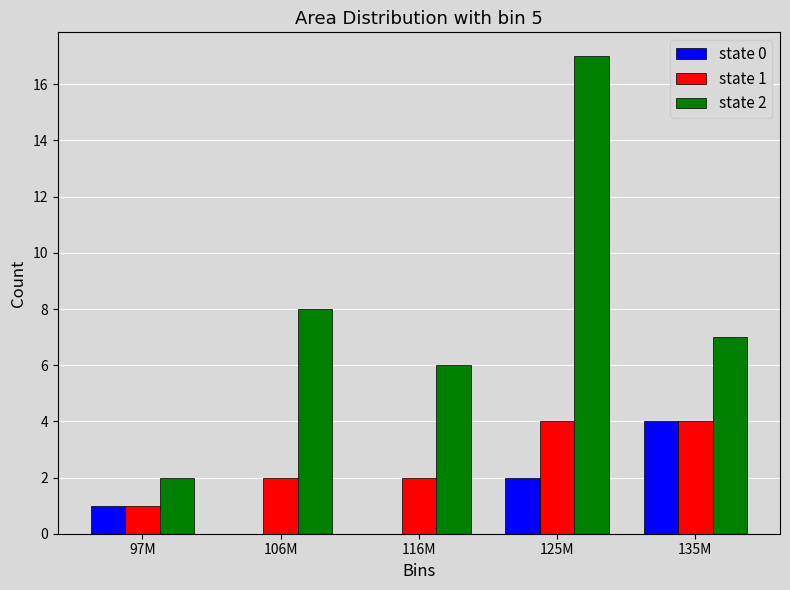

Reading right to left, extract all data points from this chart.

state 0: 135M=4	125M=2	116M=0	106M=0	97M=1
state 1: 135M=4	125M=4	116M=2	106M=2	97M=1
state 2: 135M=7	125M=17	116M=6	106M=8	97M=2